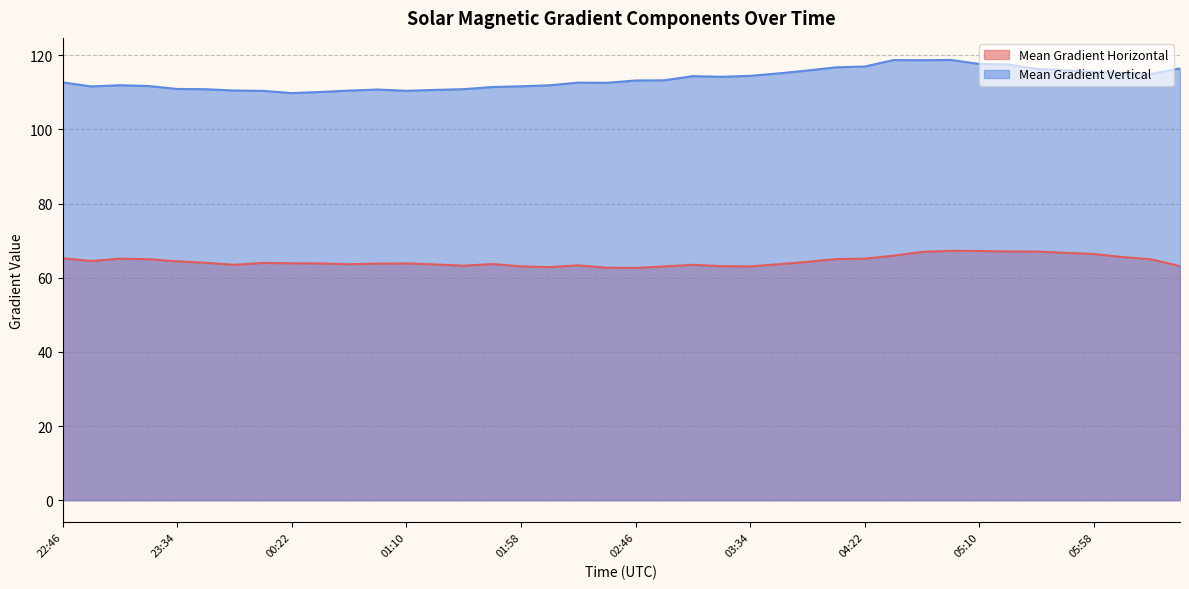

Rank the series by their maximum value, from highest to lowest.

Mean Gradient Vertical, Mean Gradient Horizontal